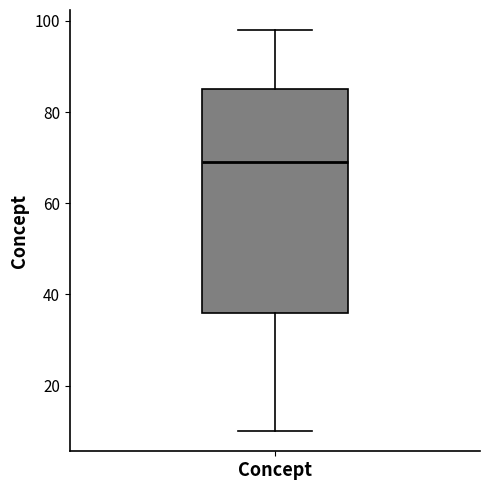

Where does the median line of the box for Concept sit on the y-axis? The values are not printed on the chart, so give them approximately, as read against the axis.

70